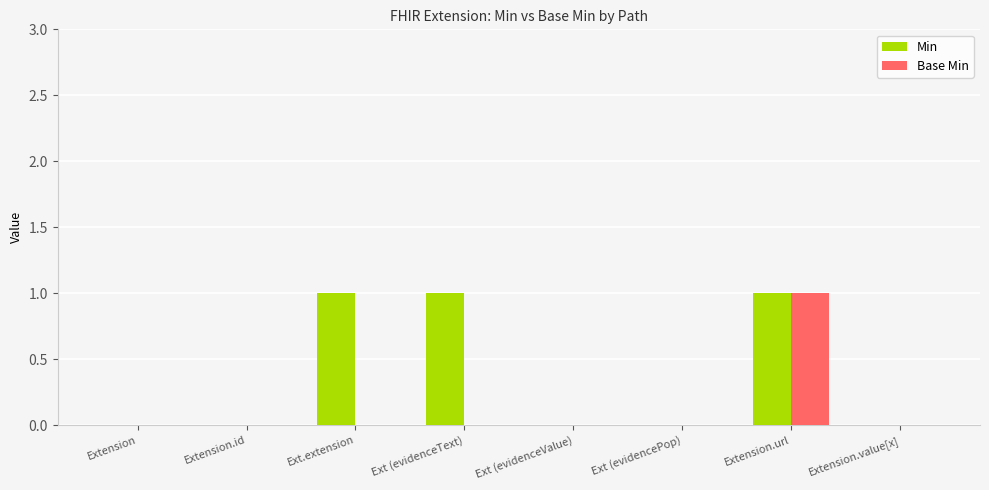

At which label does Base Min reach its peak?

Extension.url